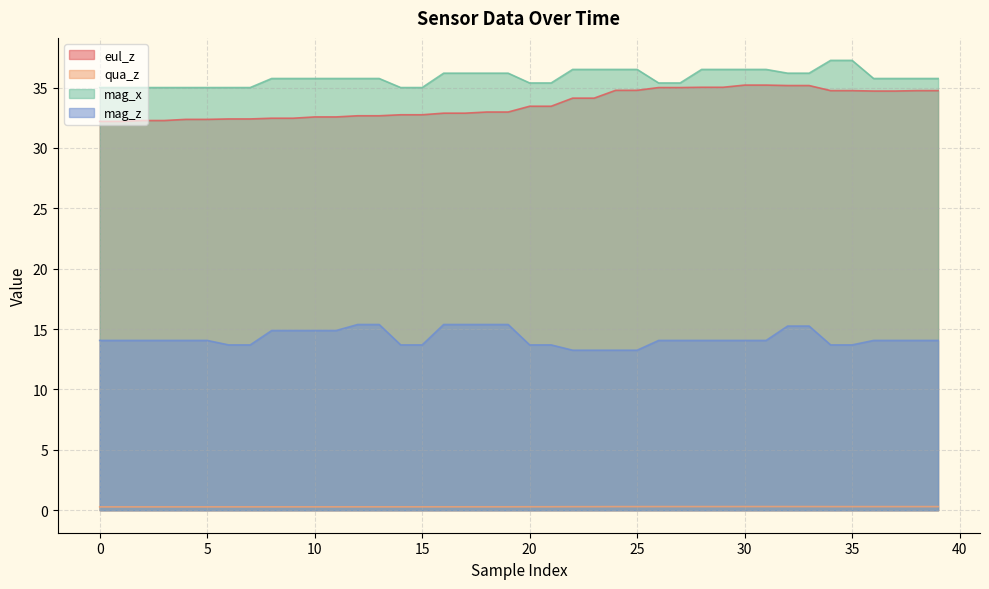

Which has a higher value, 28 or 17?

28